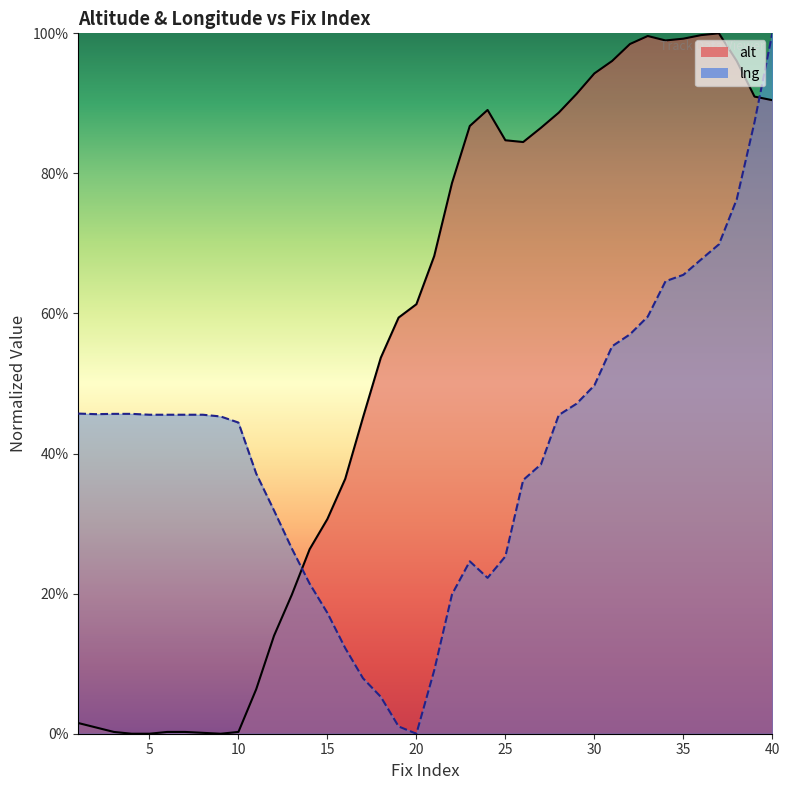

What is the difference between the maximum and second lowest values in the lng series?

1.0